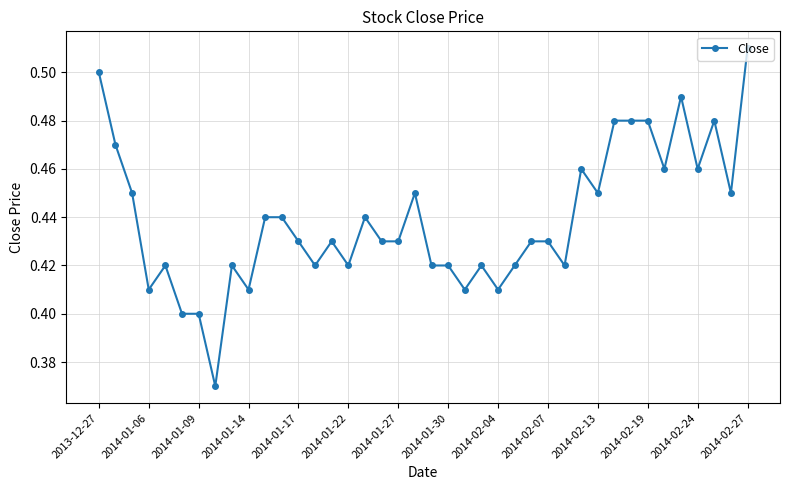

What is the sum of all values?

17.6